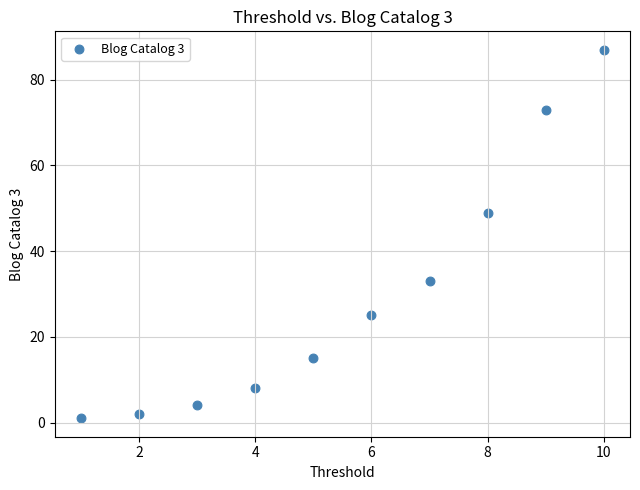

What is the range of X values (max minus min)?

9